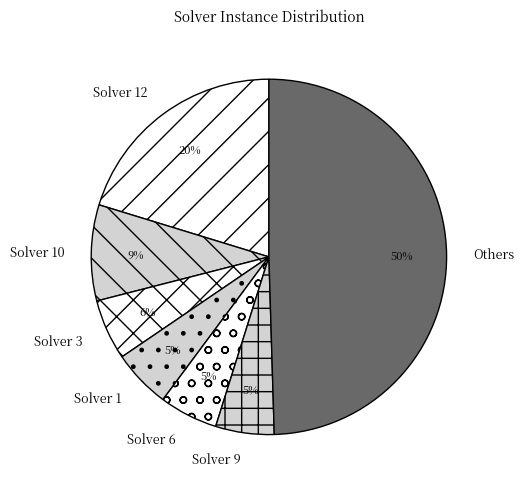

How many segments does this pie chart have?

7